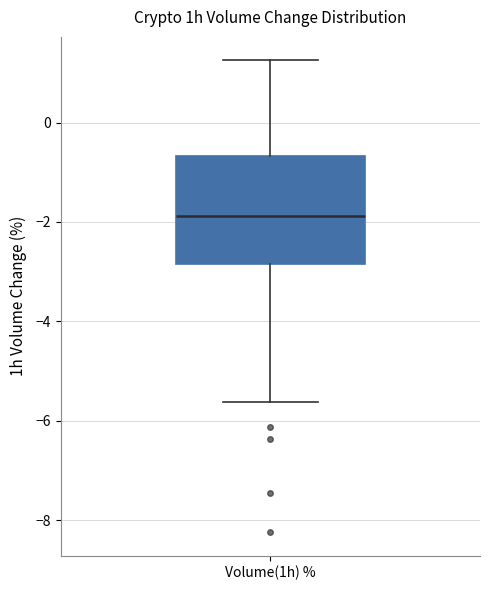

Where is the lower edge of the box for Volume(1h) % on the y-axis? The values are not printed on the chart, so give them approximately, as read against the axis.

-2.8